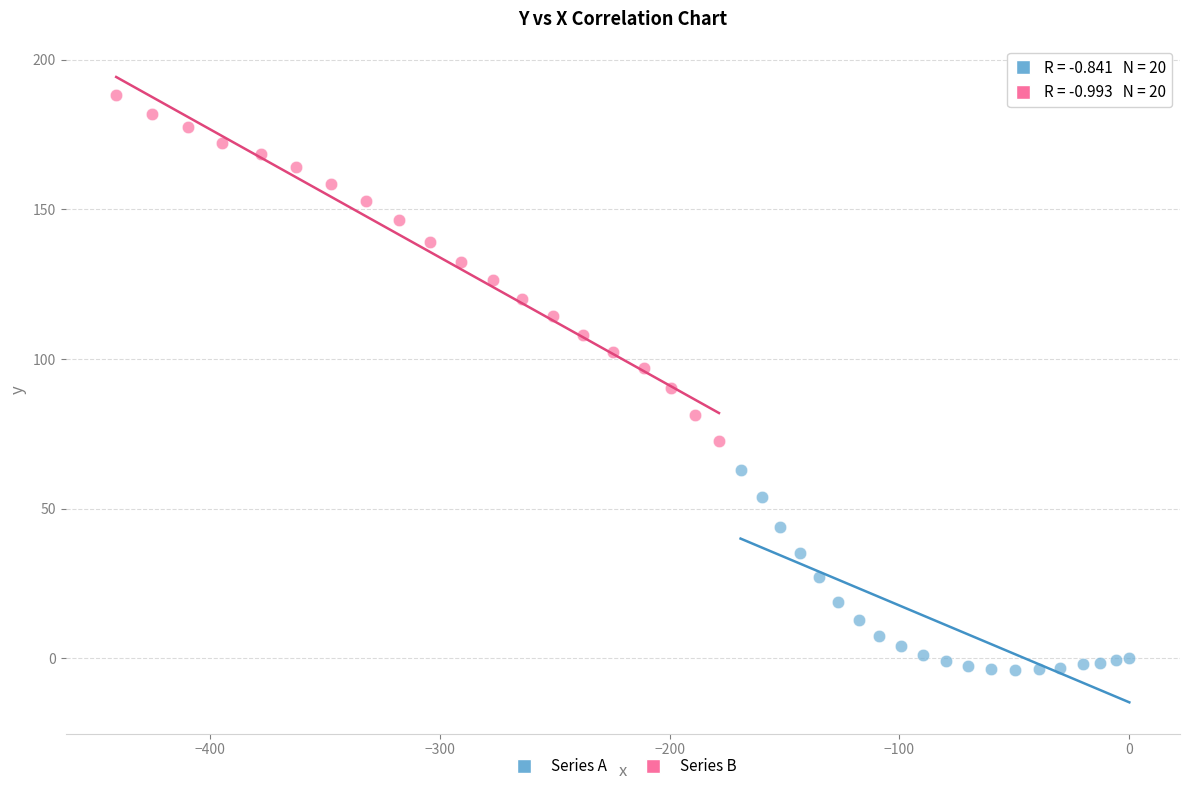

Which series reaches the minimum Y coordinate?

Series A